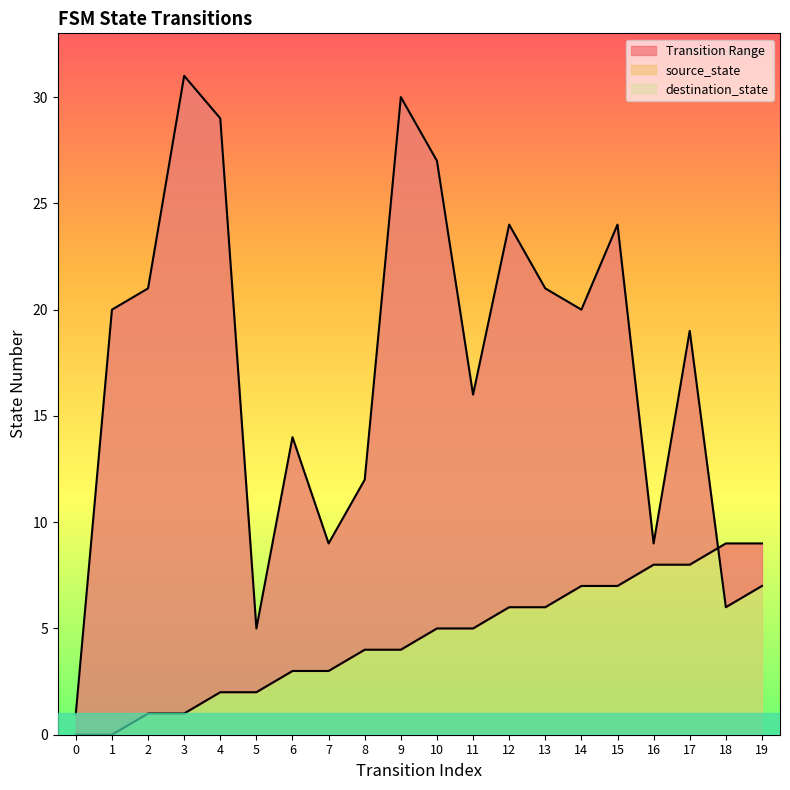

Where do source_state and destination_state first cross each other?

17 and 18